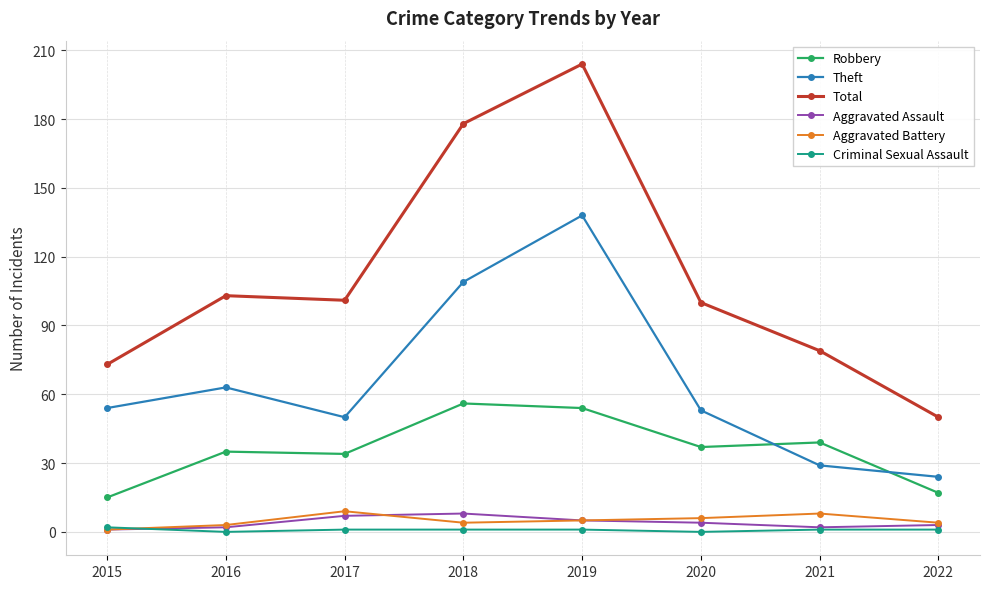

Reading left to right, transcribe all the data shown in this chart.

Robbery: 2015=15	2016=35	2017=34	2018=56	2019=54	2020=37	2021=39	2022=17
Theft: 2015=54	2016=63	2017=50	2018=109	2019=138	2020=53	2021=29	2022=24
Total: 2015=73	2016=103	2017=101	2018=178	2019=204	2020=100	2021=79	2022=50
Aggravated Assault: 2015=1	2016=2	2017=7	2018=8	2019=5	2020=4	2021=2	2022=3
Aggravated Battery: 2015=1	2016=3	2017=9	2018=4	2019=5	2020=6	2021=8	2022=4
Criminal Sexual Assault: 2015=2	2016=0	2017=1	2018=1	2019=1	2020=0	2021=1	2022=1